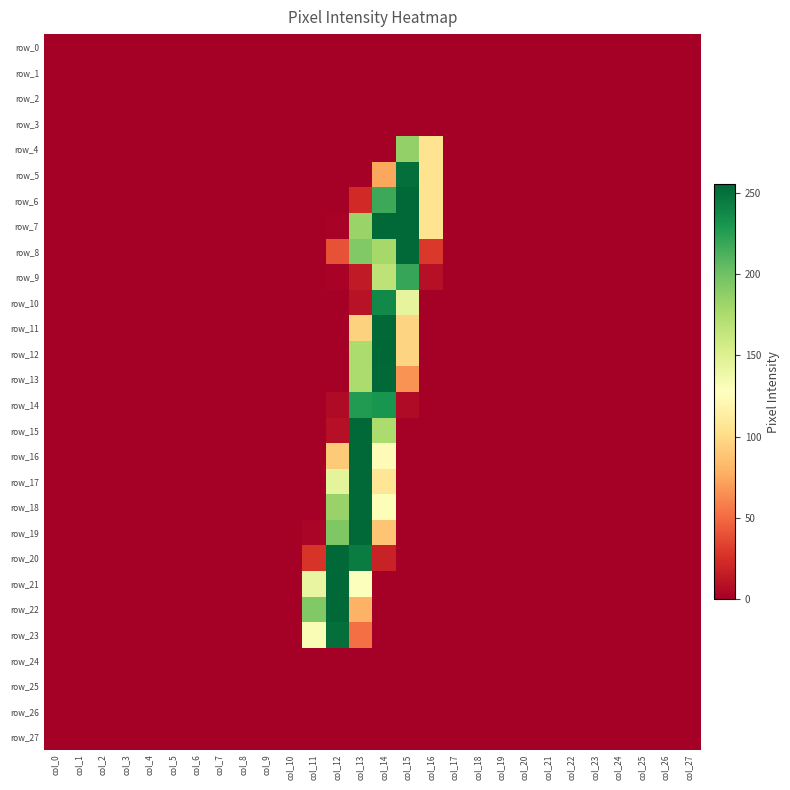

How many values in row_22 are above zero?

3